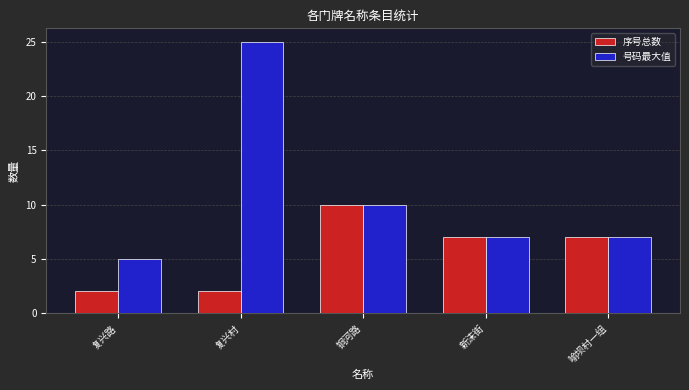

What is the highest value of the 号码最大值 series?

25